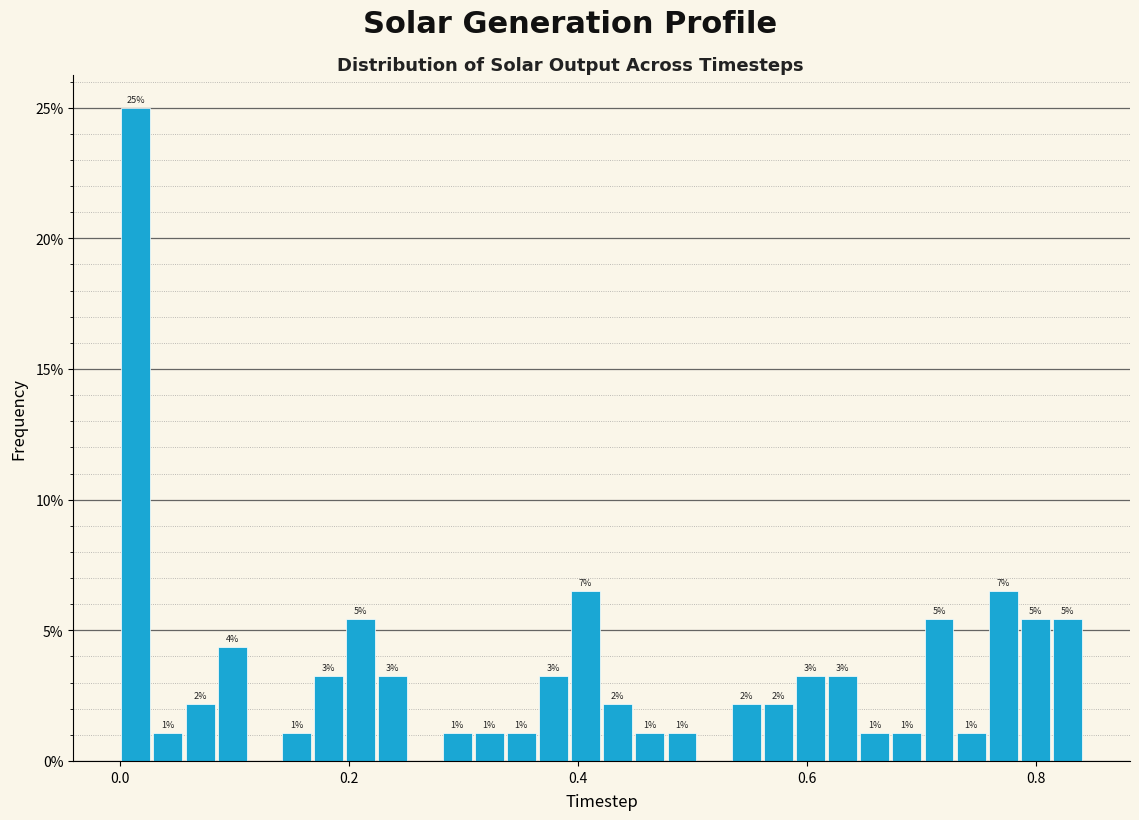

Around what value on the x-axis is the tallest bar? Give the approximate position of its centre, as read against the axis.

0.02